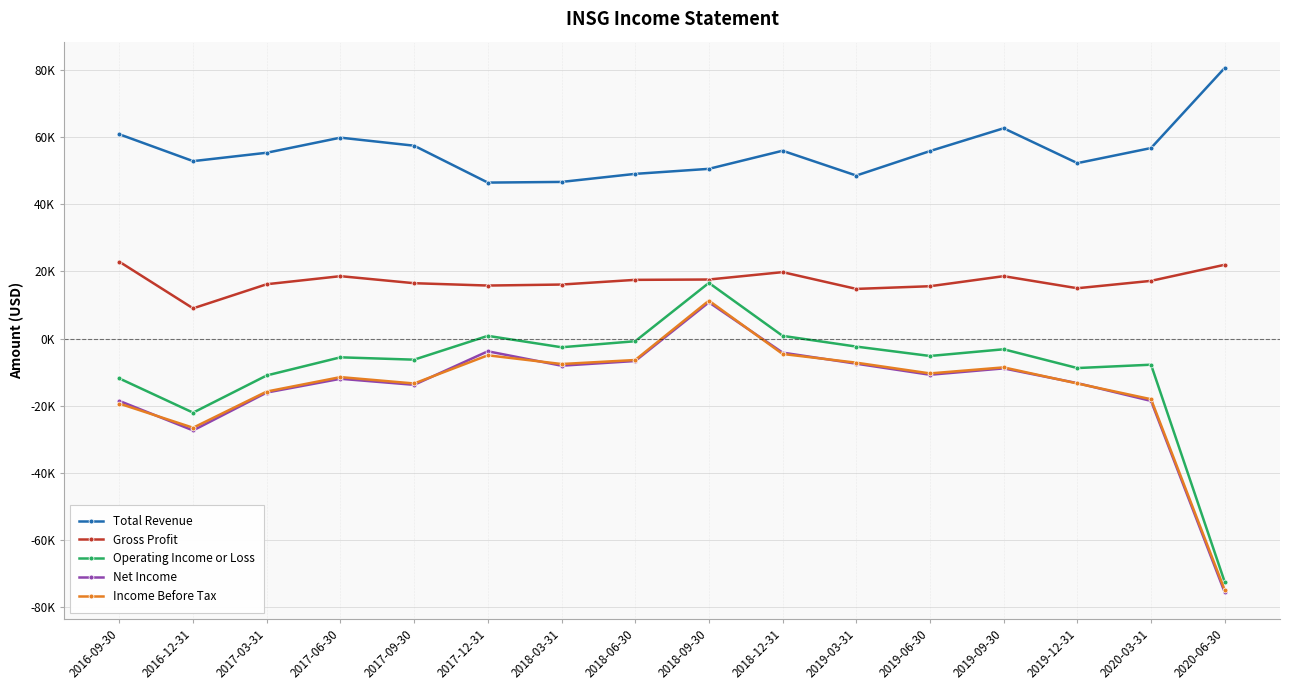

What is the label of the 12th point from the left?

2019-06-30